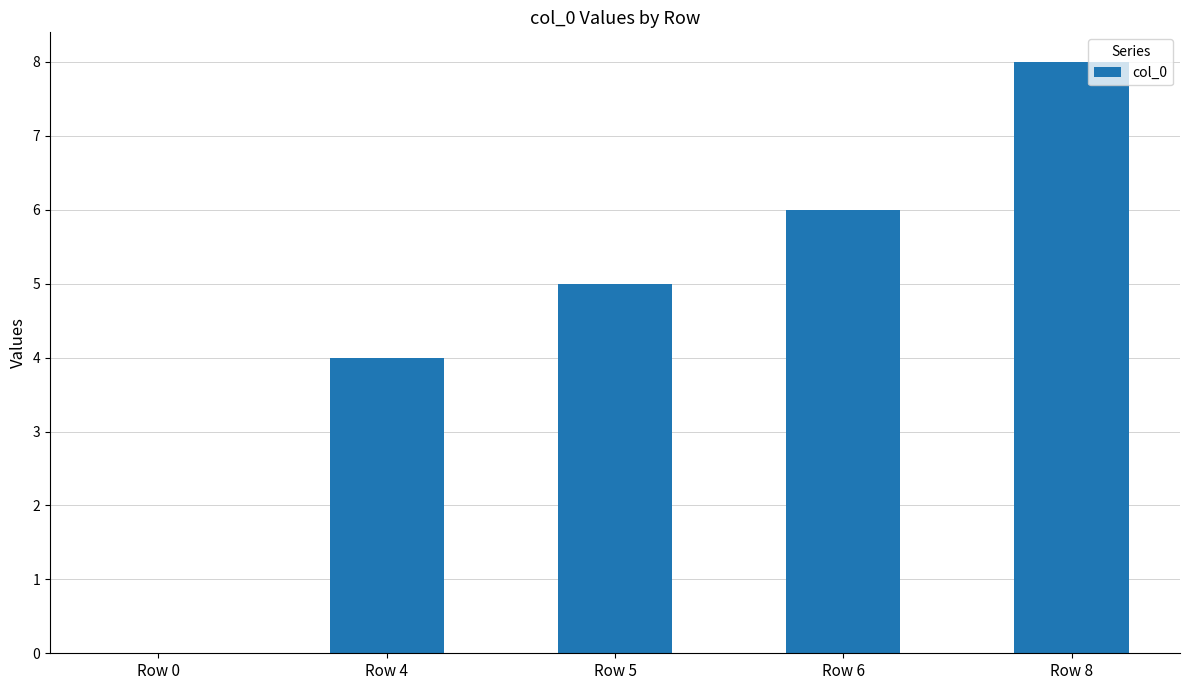

The chart shows a value of 8 at Row 6. True or false?

False